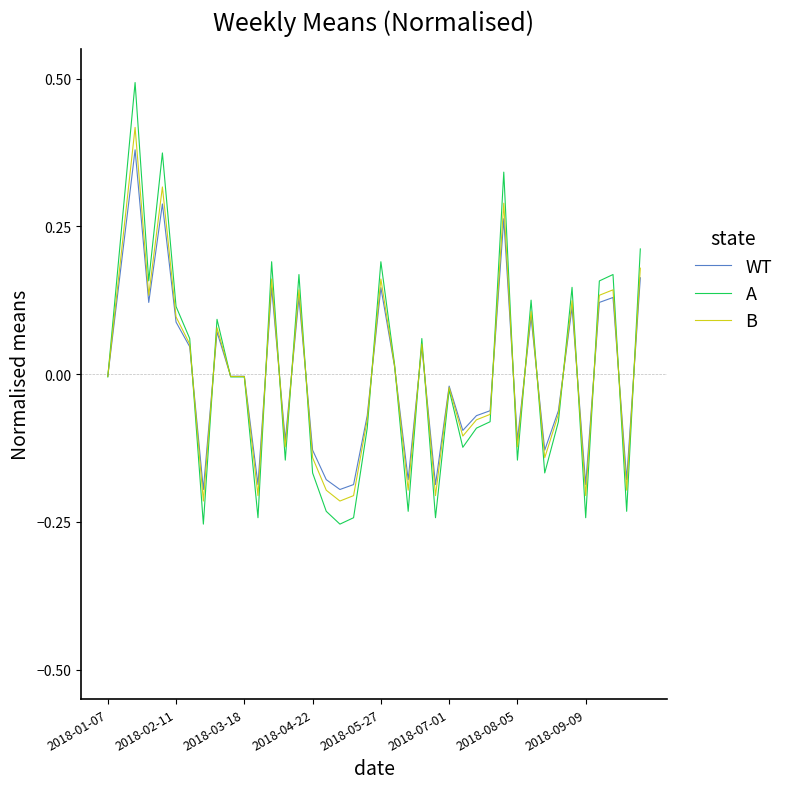

What is the maximum value for A?

0.5